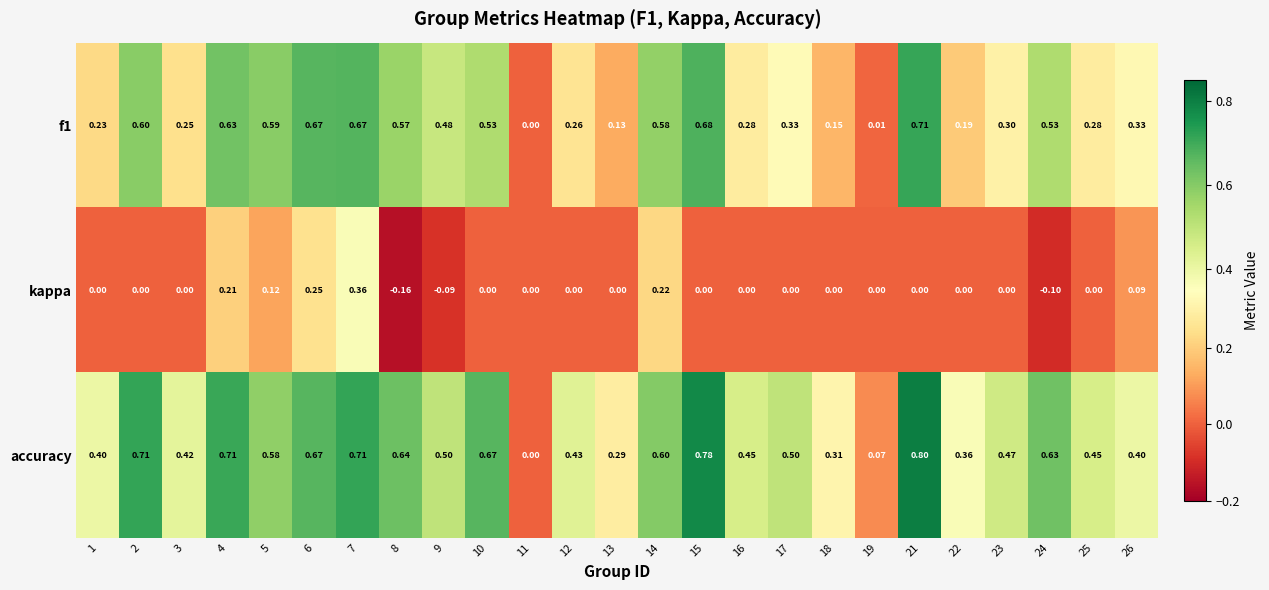

Is the value of f1 at 17 greater than the value of accuracy at 13?

Yes